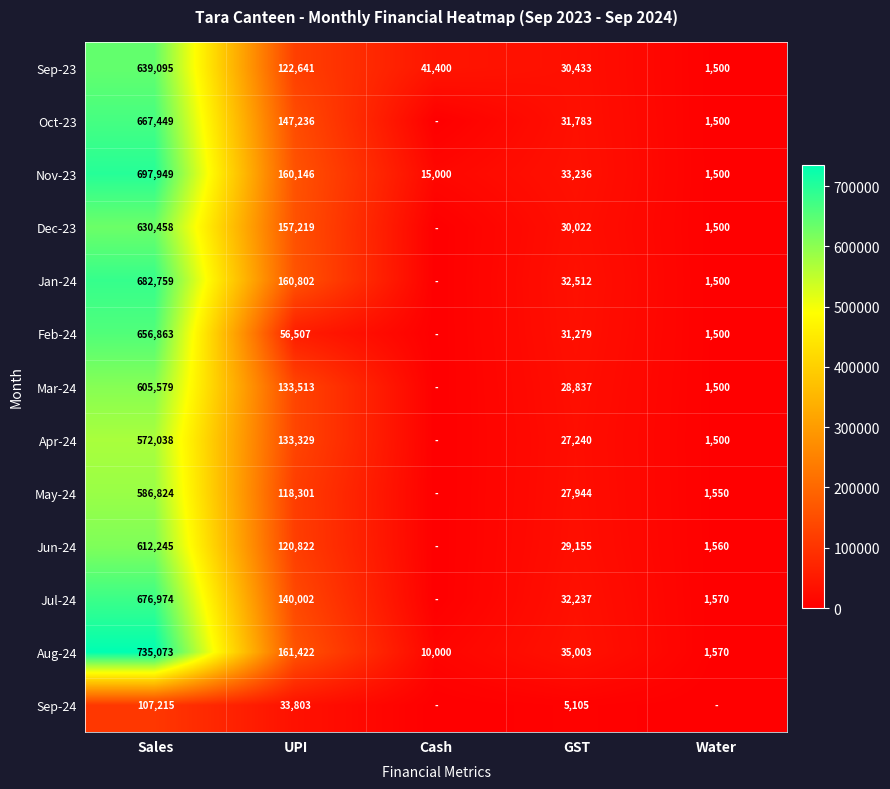

Rank the series at UPI from highest to lowest value.

Aug-24, Jan-24, Nov-23, Dec-23, Oct-23, Jul-24, Mar-24, Apr-24, Sep-23, Jun-24, May-24, Feb-24, Sep-24